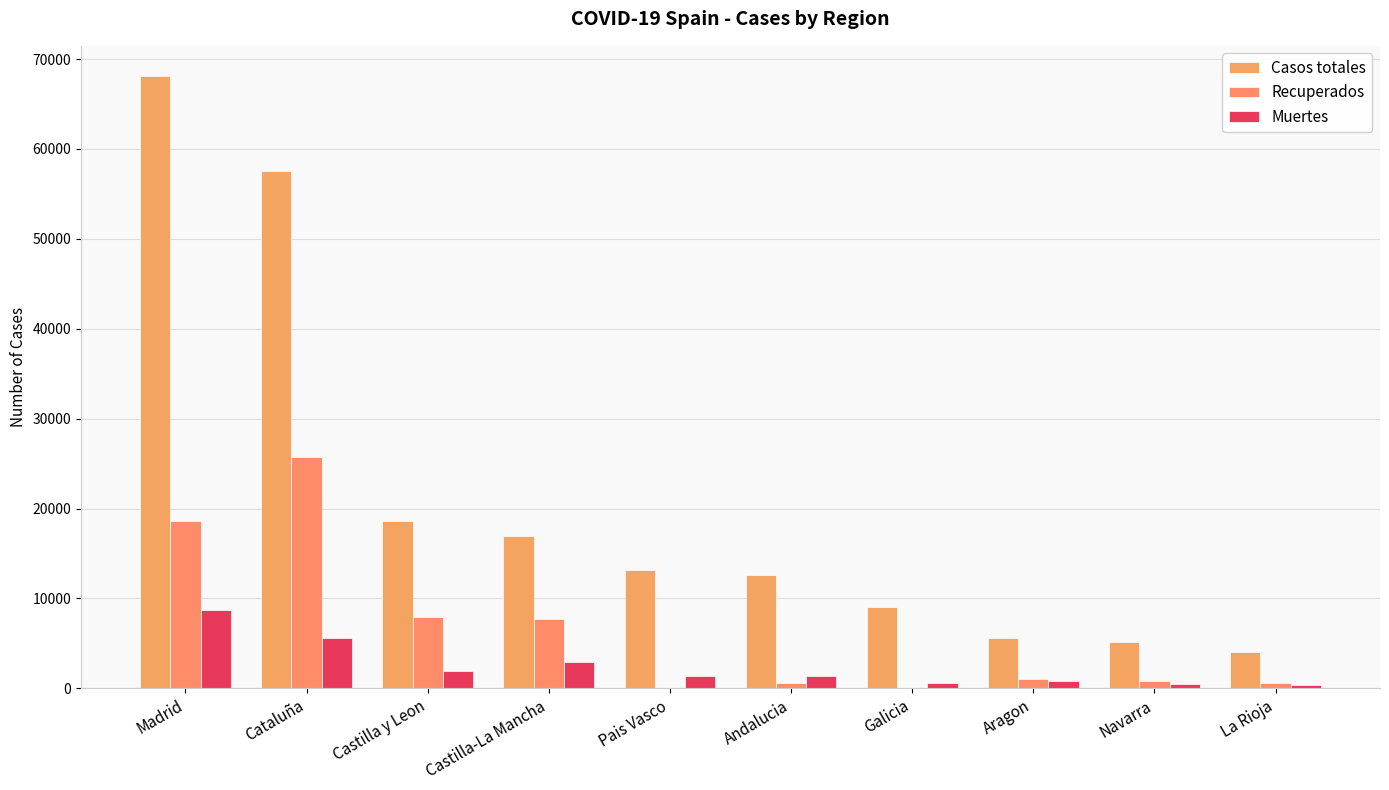

Reading left to right, extract all data points from this chart.

Casos totales: 68066	57569	18591	16992	13156	12612	9041	5600	5199	4044
Recuperados: 18639	25783	7953	7655	0	537	28	1002	804	577
Muertes: 8691	5583	1922	2945	1418	1404	604	826	490	360